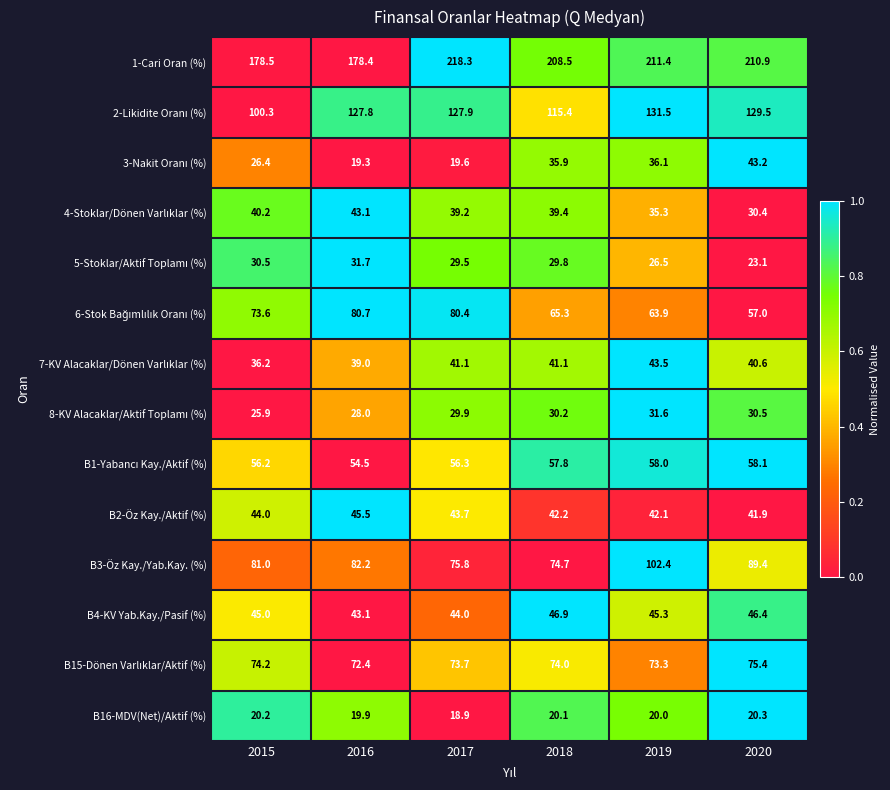

Which series has the largest total across all categories?

1-Cari Oran (%)